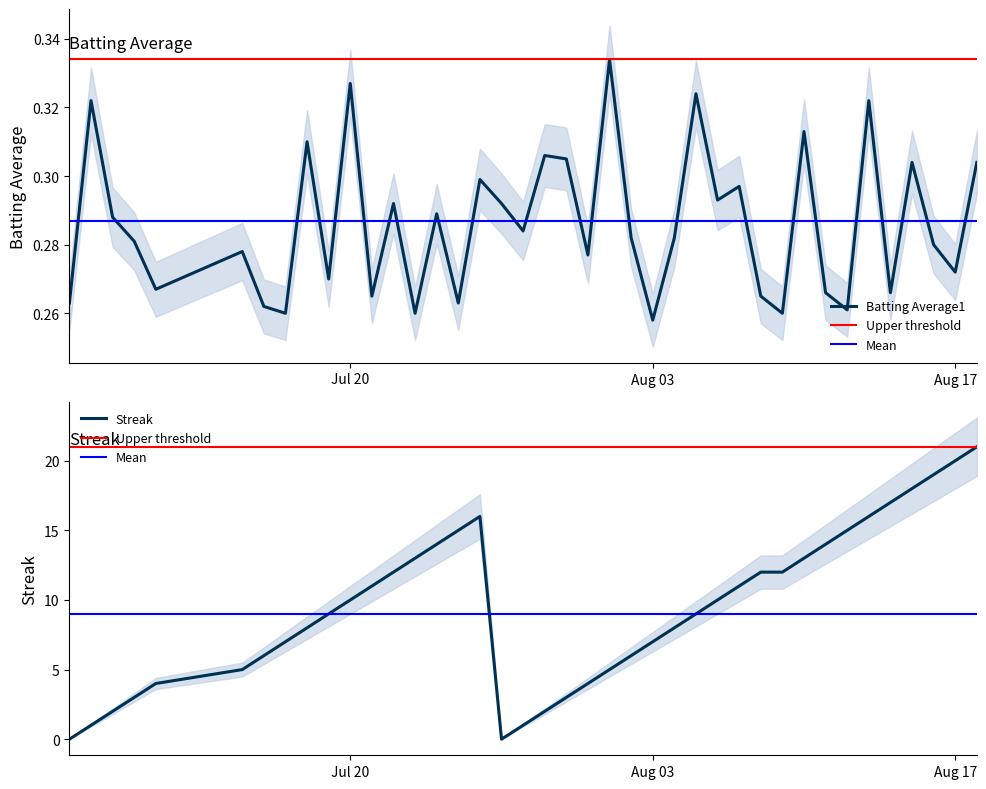

What is the spread (max minus min) of values at 2010-07-27?

0.3